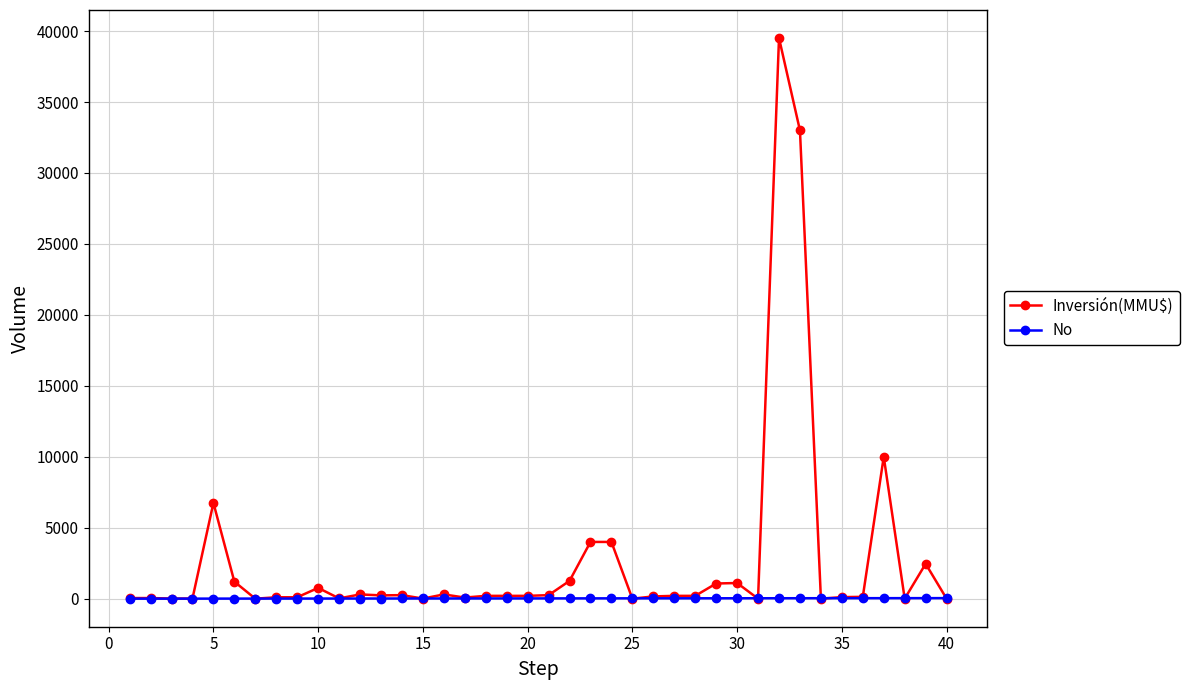

Which series has the largest total across all categories?

Inversión(MMU$)